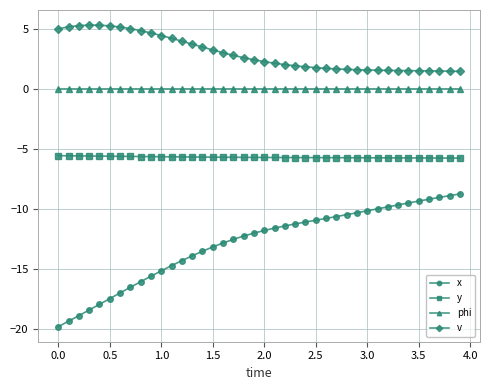

What is the average value of the y series?

-5.7